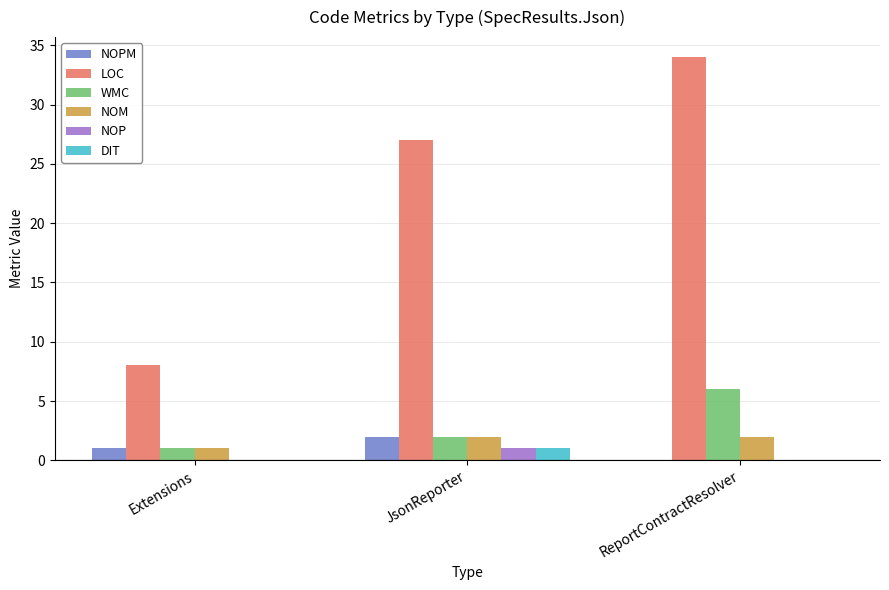

What is the sum of all LOC values?

69